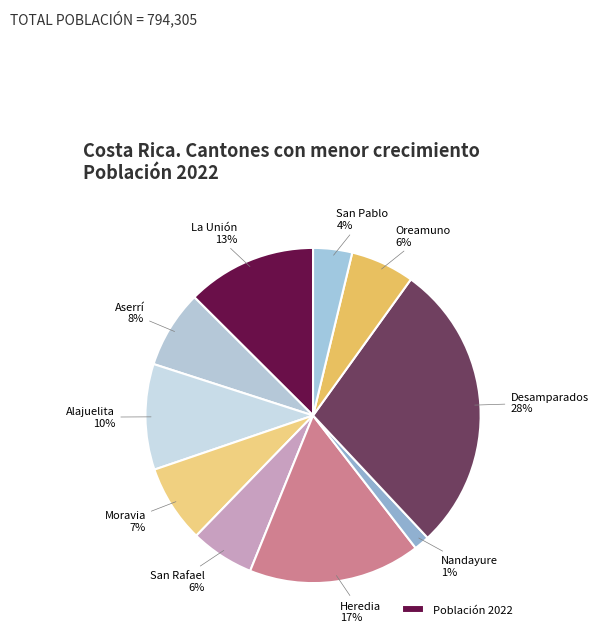

Is there any slice that represents more than half of the pie?

No